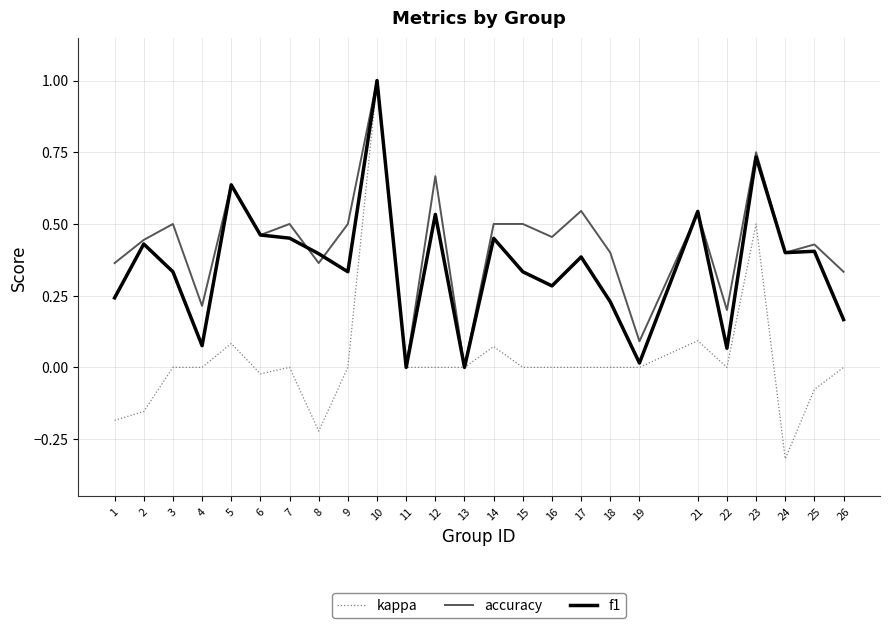

How many lines are shown in the chart?

3